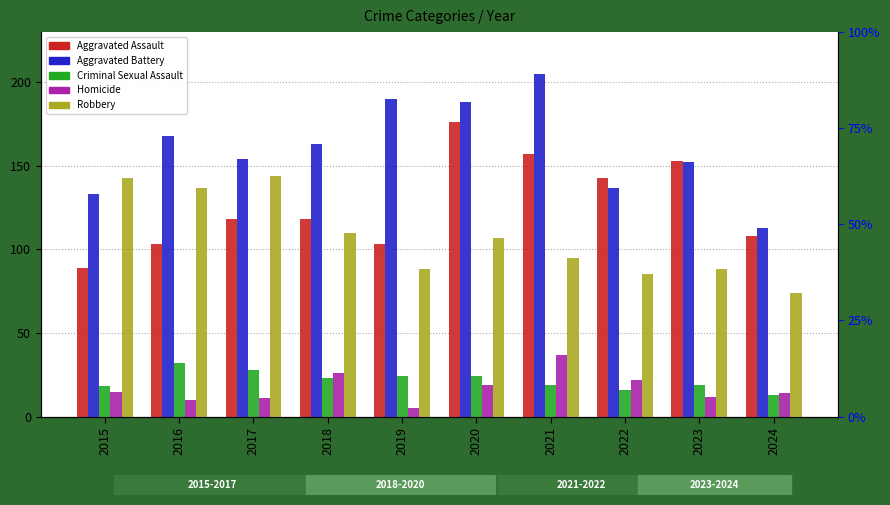

Which has a higher value, 2021 or 2020?

2020